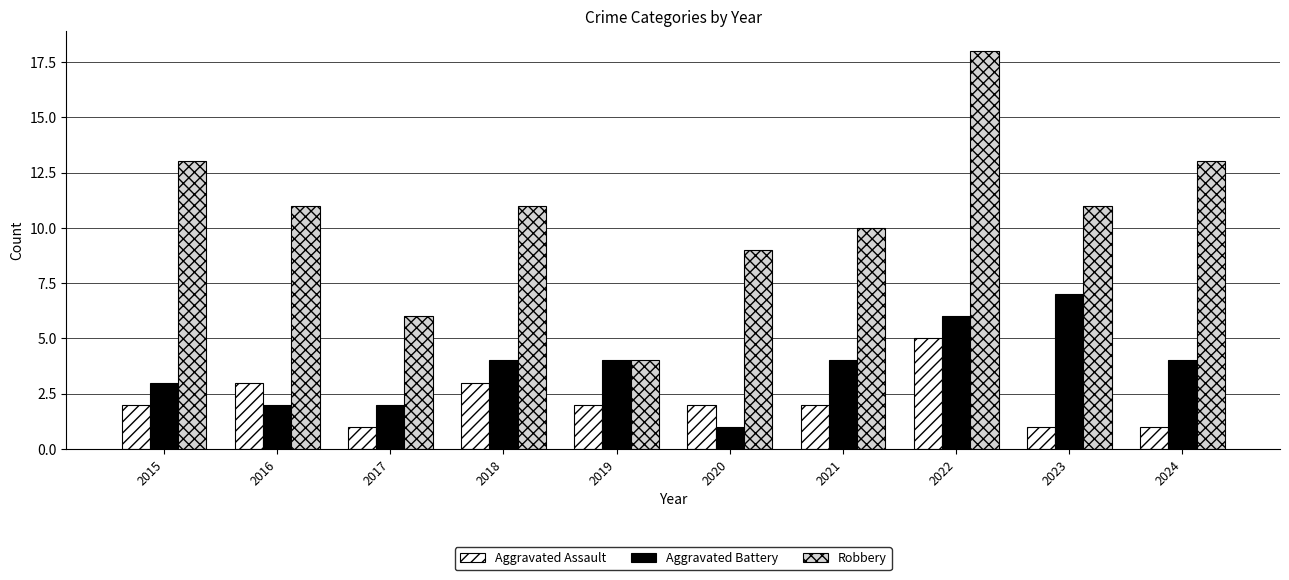

Does the chart contain any negative values?

No